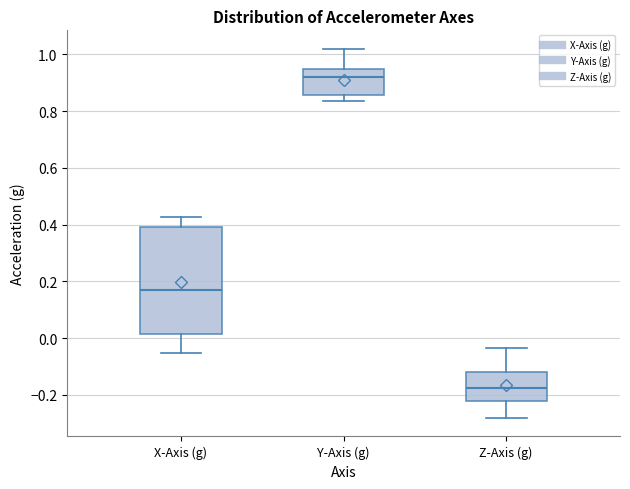

Comparing the boxes themselves (not the whiskers), which one is the tallest?

X-Axis (g)